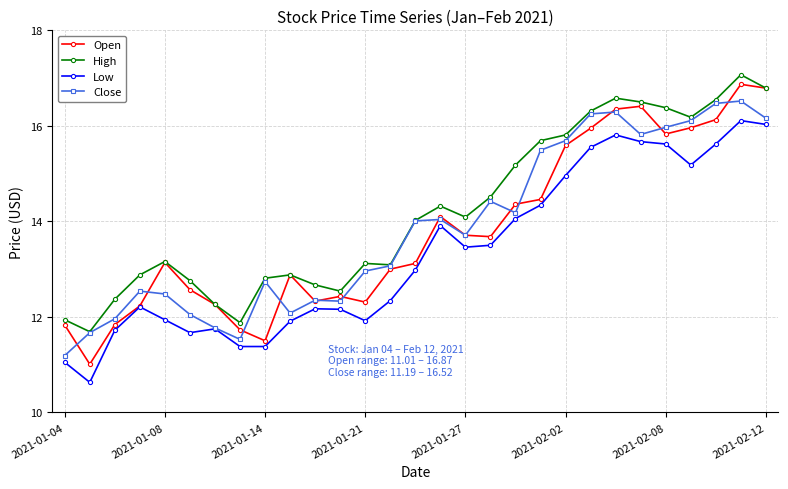

What is the value of the Open point at the 23rd from the left?

16.4